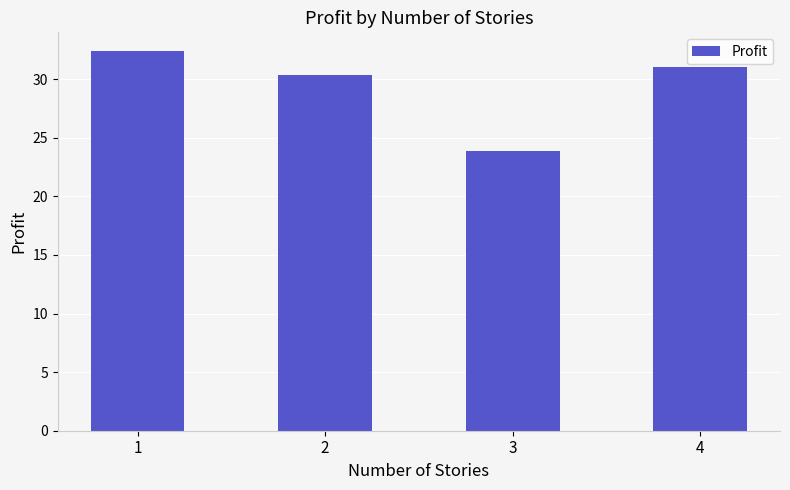

True or false: the data shows 23.9 at 3.

True